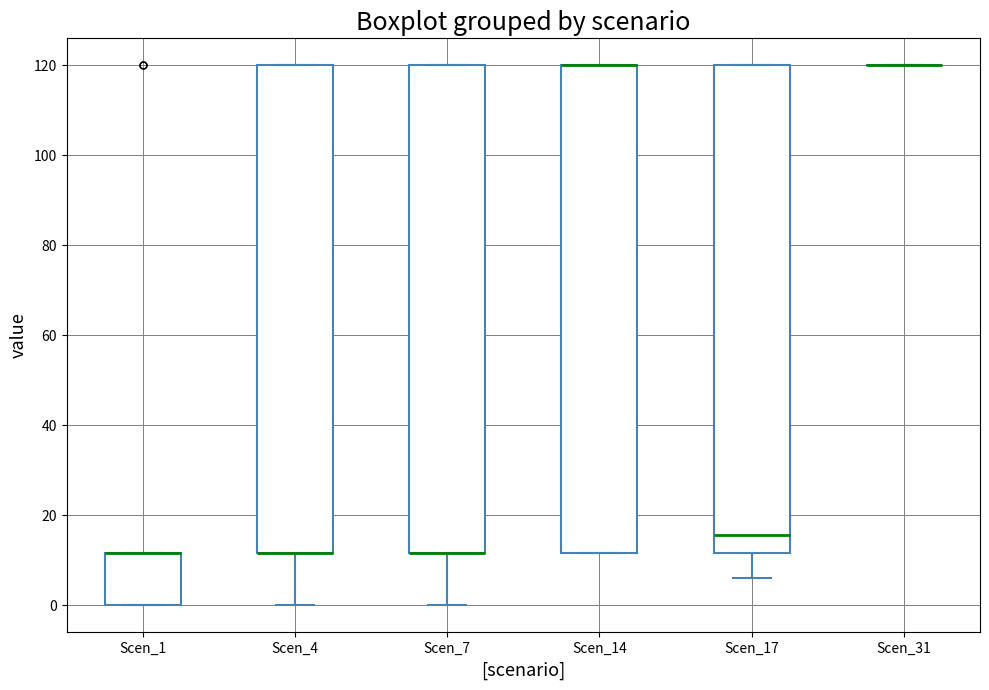

Reading left to right, read every box against the y-axis: the position of its median line, the range the box covers, and the ends of its whiskers. The values are not printed on the chart, so give them approximately, as read against the axis.

Scen_1: median 12 (drawn on the box's upper edge), box 0 to 12, whiskers 0 to 12
Scen_4: median 12 (drawn on the box's lower edge), box 12 to 120, whiskers 0 to 120
Scen_7: median 12 (drawn on the box's lower edge), box 12 to 120, whiskers 0 to 120
Scen_14: median 120 (drawn on the box's upper edge), box 12 to 120, whiskers 12 to 120
Scen_17: median 16, box 12 to 120, whiskers 6 to 120
Scen_31: box collapsed to a line at 120, whiskers 120 to 120